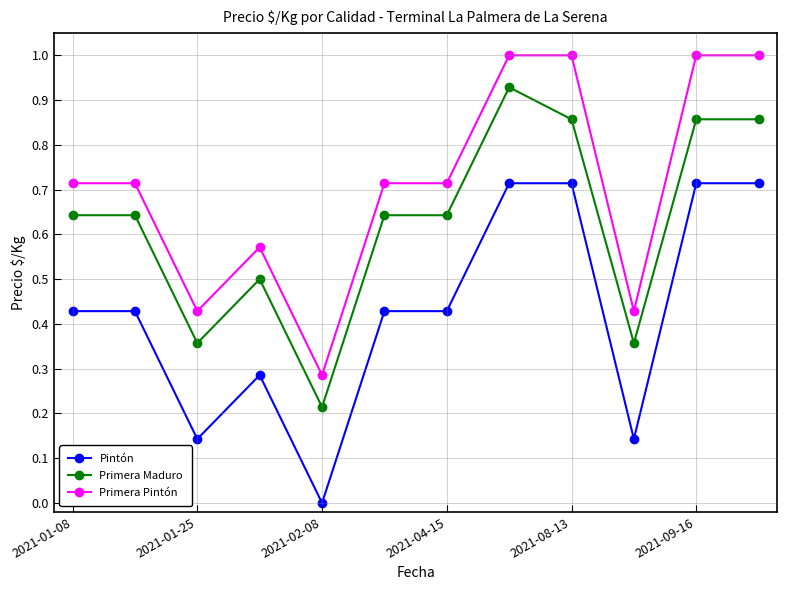

Is this an area chart (filled region under the line)?

No